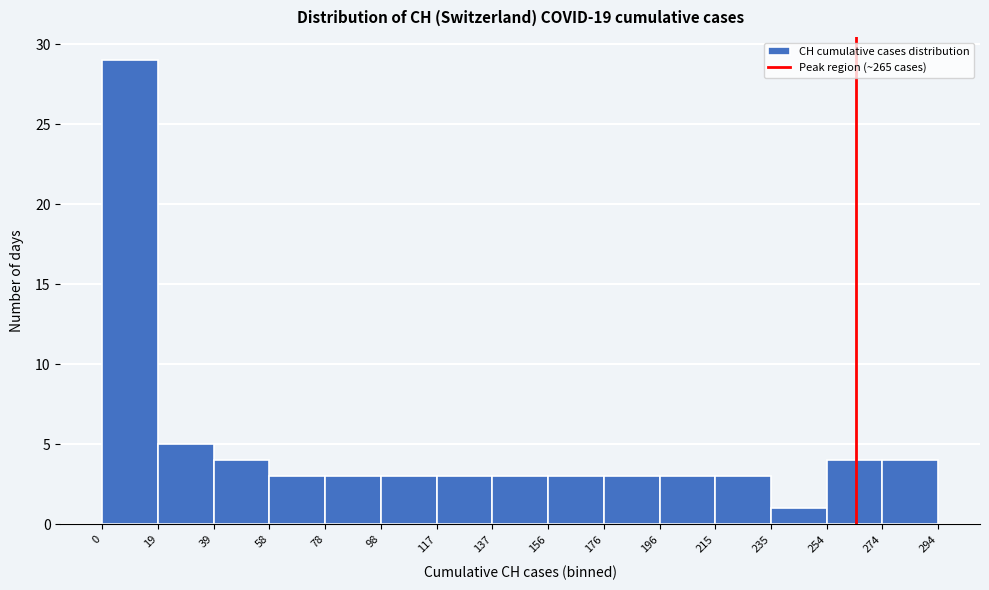

Over which range of the x-axis is the bar tallest?

0 to 19